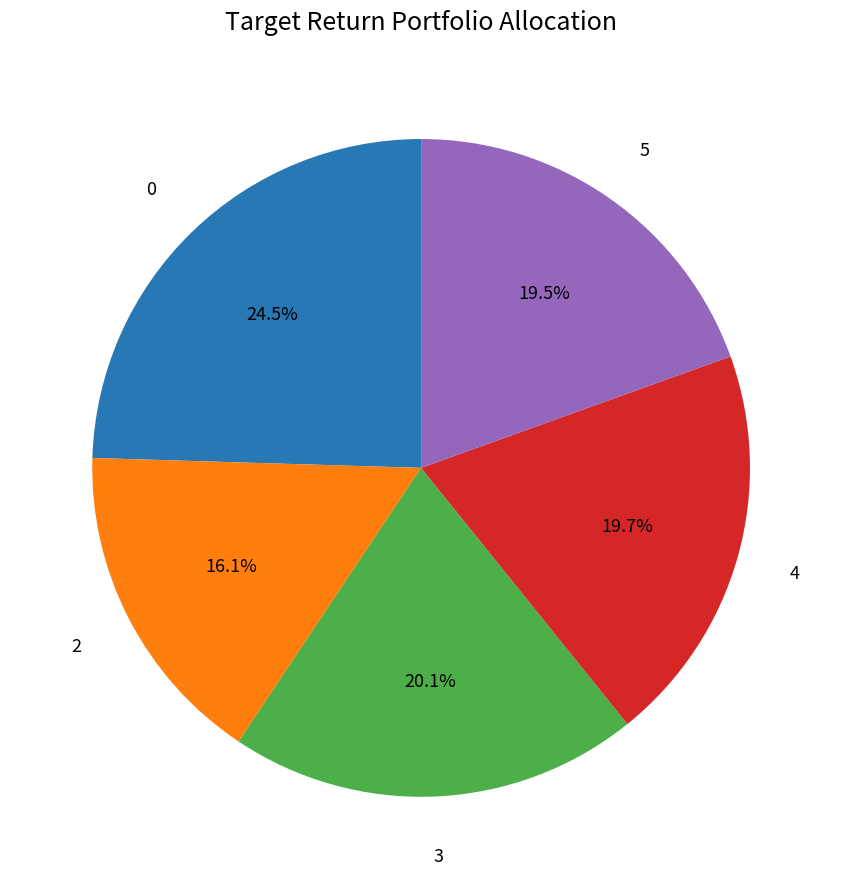

To the nearest percent, what is the average slice percentage?

20%